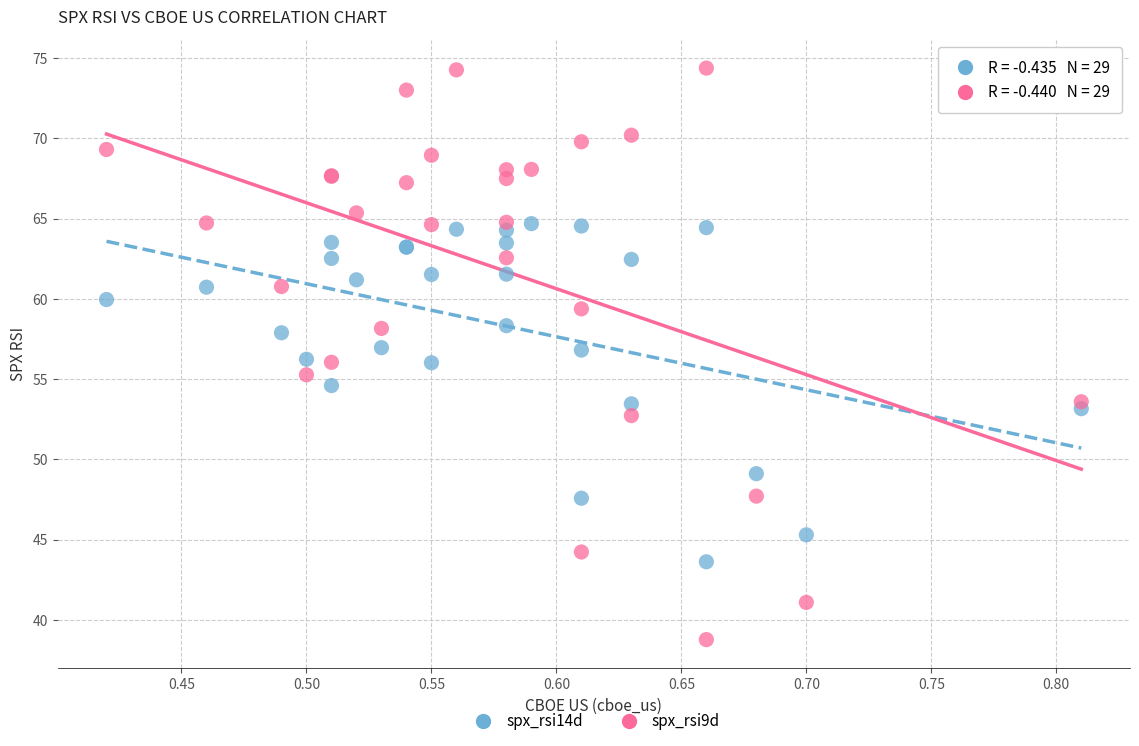

Which series has the widest spread of Y values?

spx_rsi9d